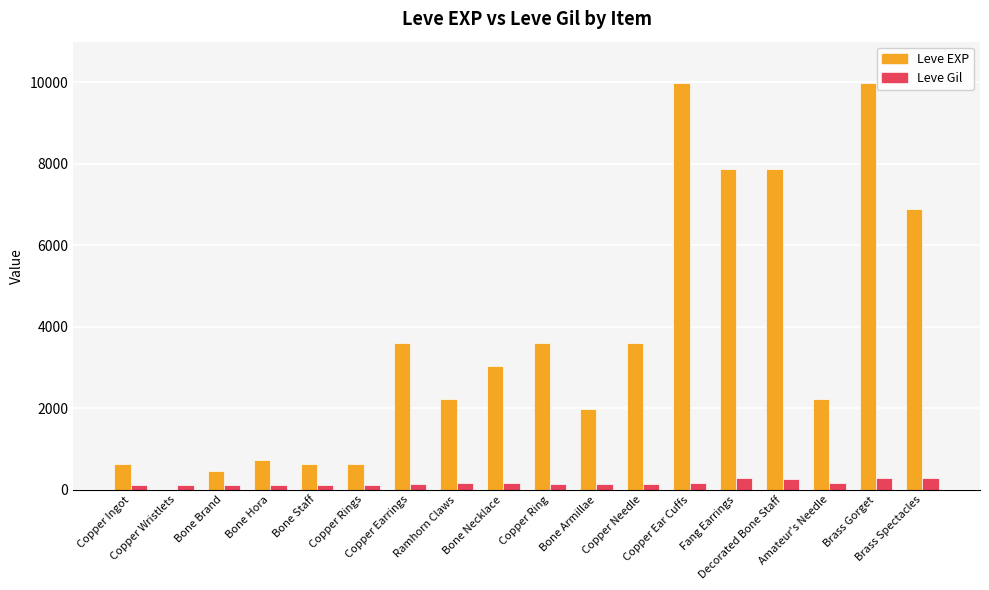

What is the greatest value displayed?

9990